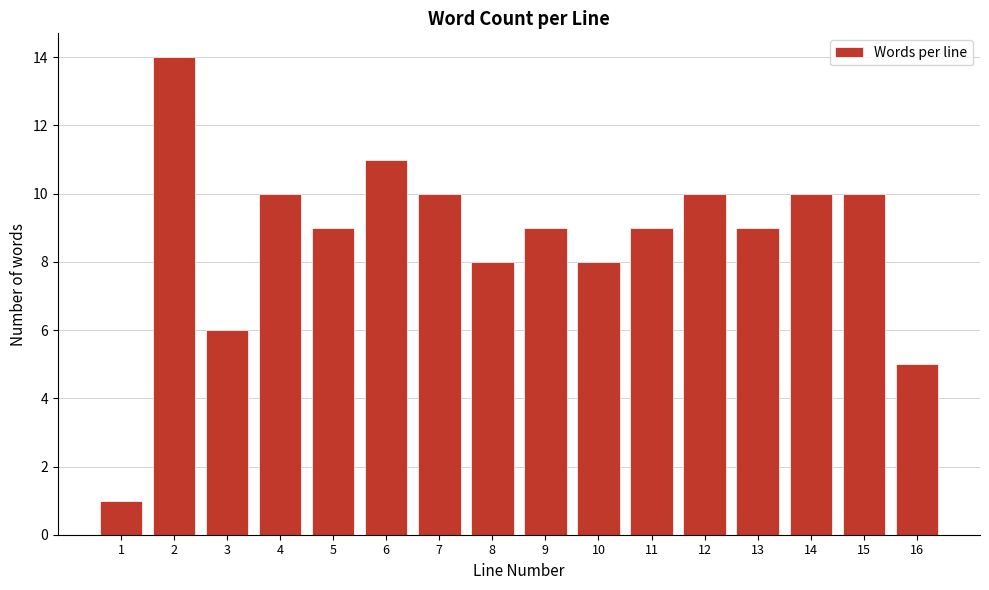

Reading left to right, transcribe all the data shown in this chart.

1=1	2=14	3=6	4=10	5=9	6=11	7=10	8=8	9=9	10=8	11=9	12=10	13=9	14=10	15=10	16=5